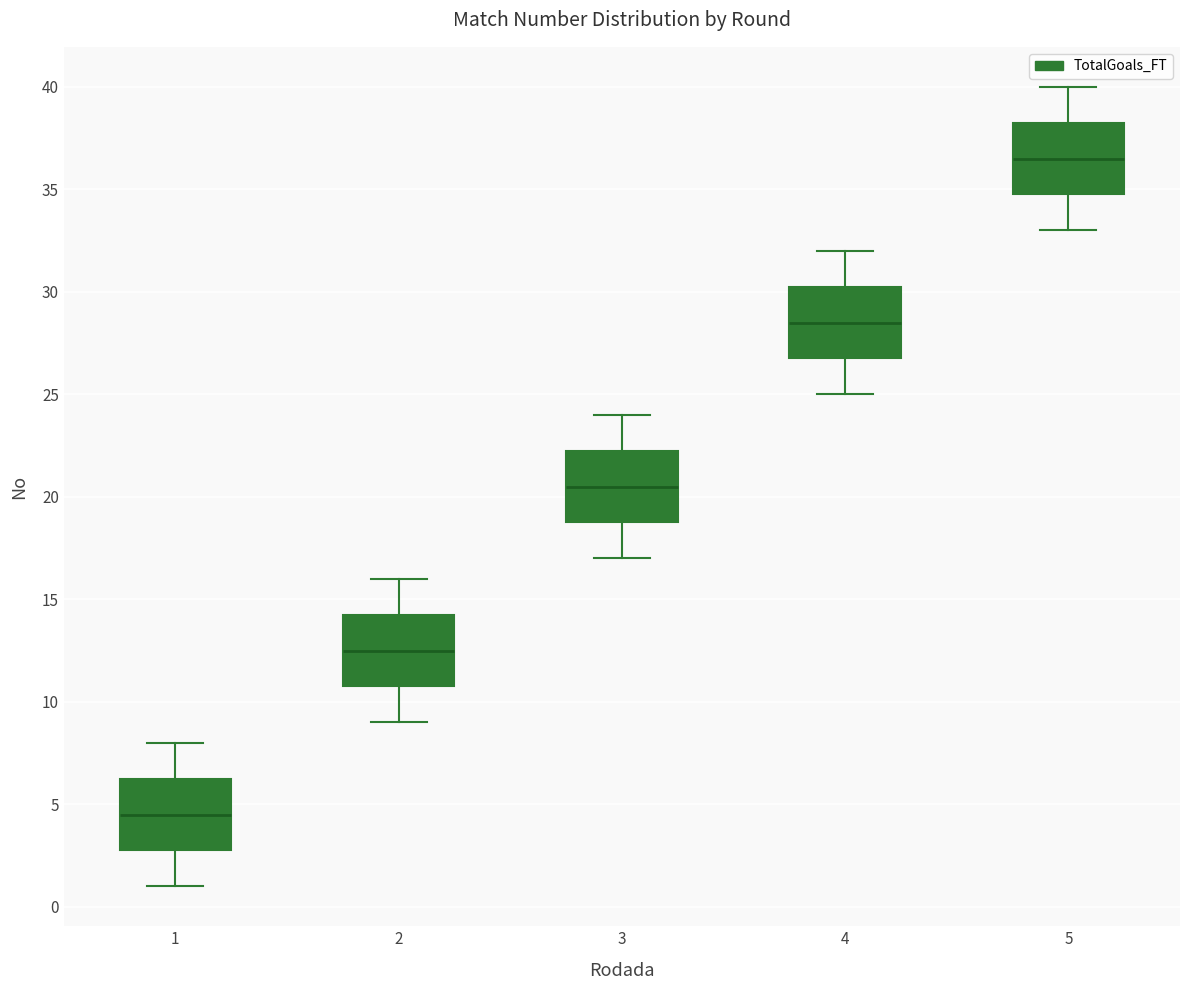

Where is the lower edge of the box at x = 4 on the y-axis? The values are not printed on the chart, so give them approximately, as read against the axis.

27.0